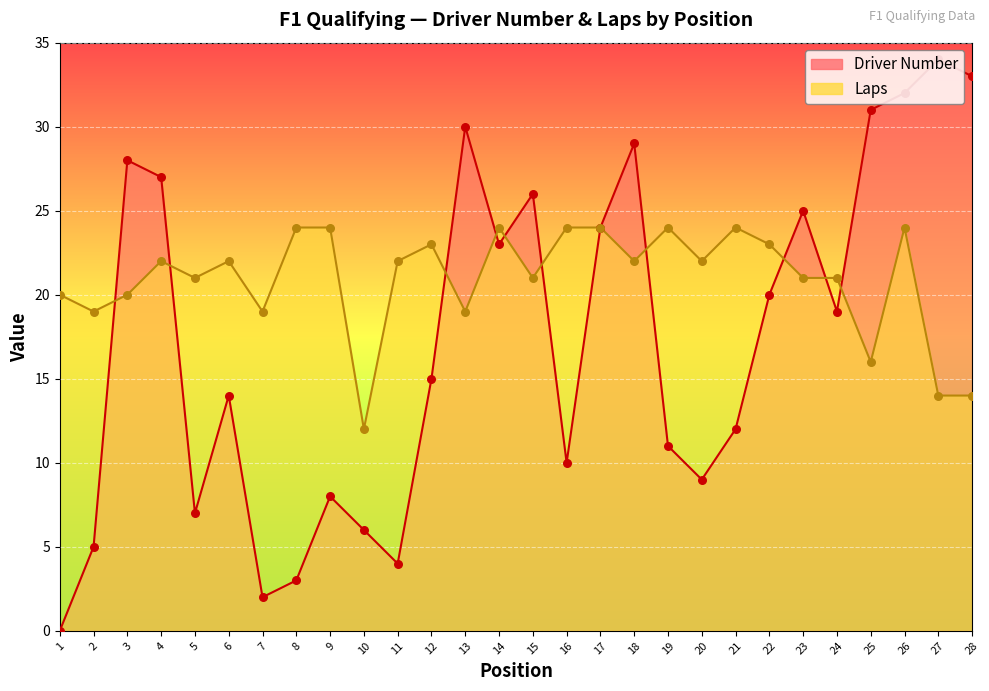

Which series has the largest total across all categories?

Laps